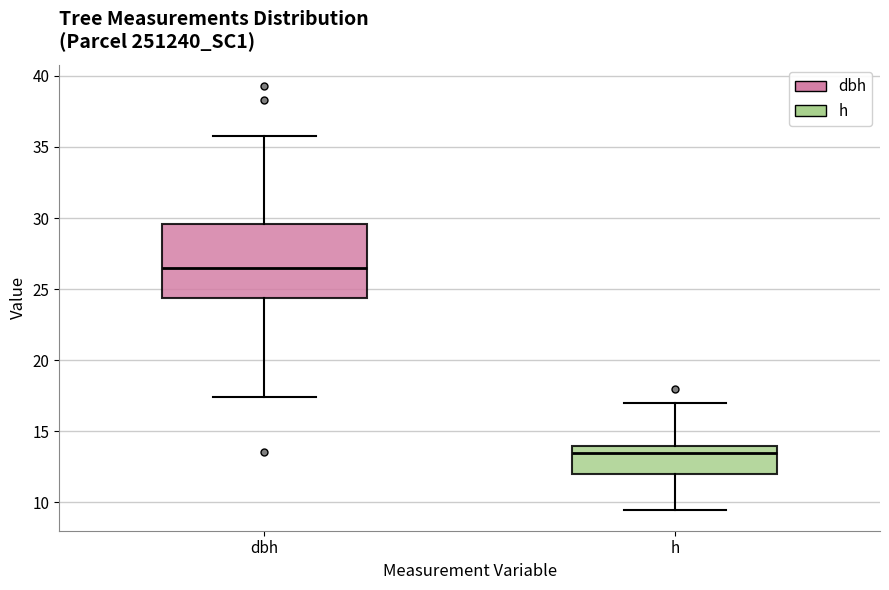

Reading left to right, read every box against the y-axis: the position of its median line, the range the box covers, and the ends of its whiskers. The values are not printed on the chart, so give them approximately, as read against the axis.

dbh: median 26.5, box 24.5 to 29.5, whiskers 17.5 to 36.0
h: median 13.5, box 12.0 to 14.0, whiskers 9.5 to 17.0